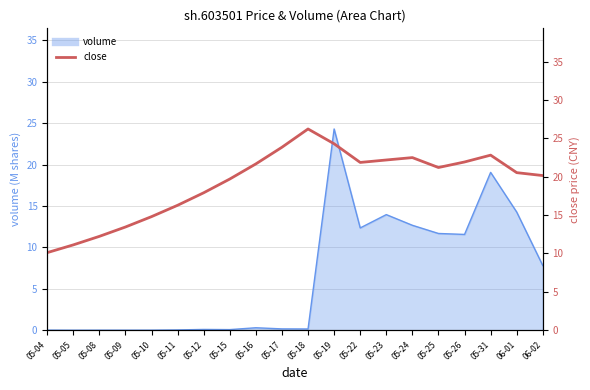

How many interior local peaks (higher than both neighbors) does the data have?

3